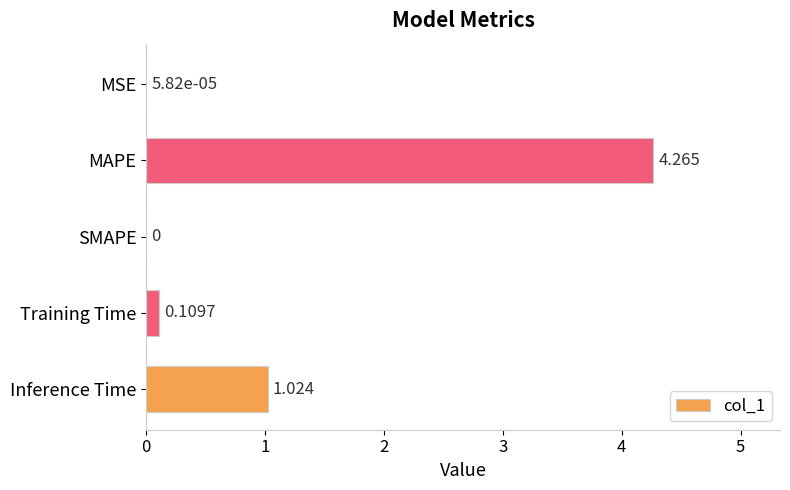

At which label is the value closest to 2?

Inference Time